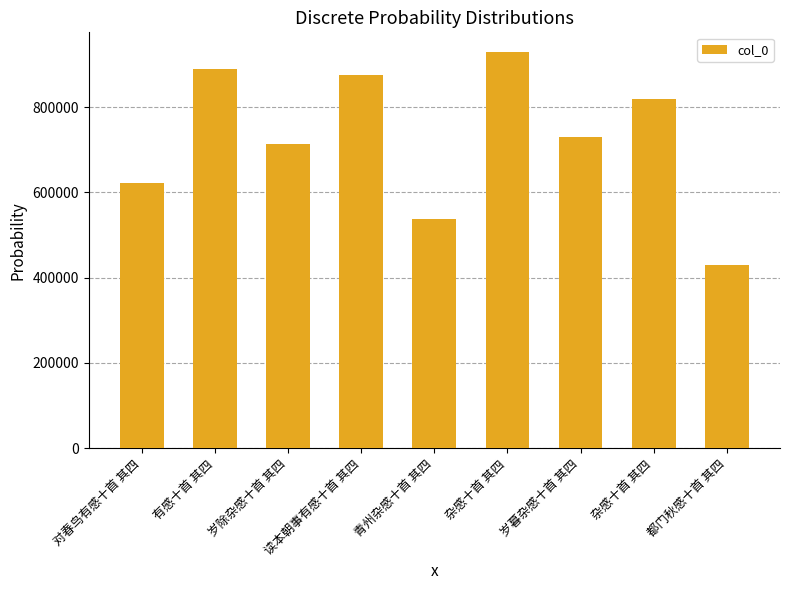

Reading left to right, extract all data points from this chart.

622298	888668	713275	875724	537663	928780	729575	820027	429111